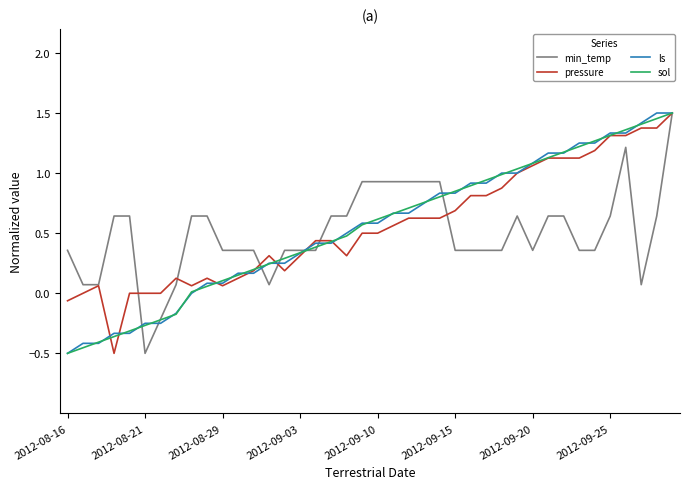

List the series in order of their peak value, lowest first.

min_temp, pressure, ls, sol